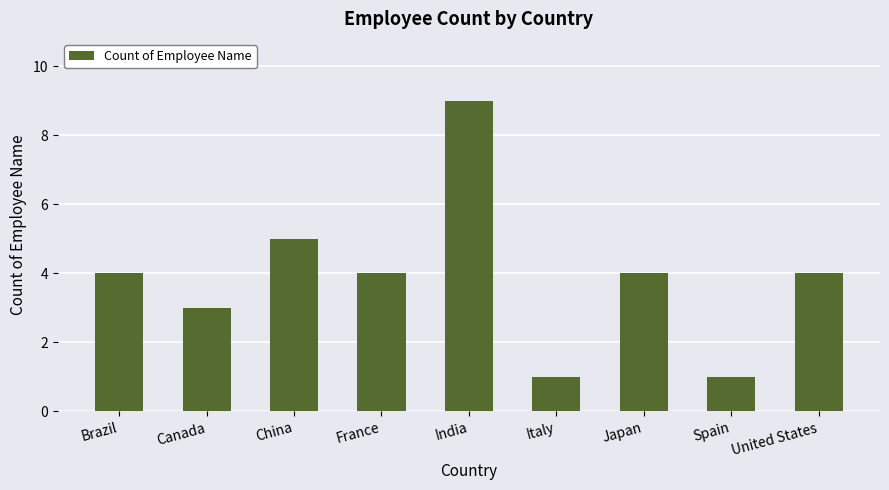

Which has a higher value, Canada or Brazil?

Brazil